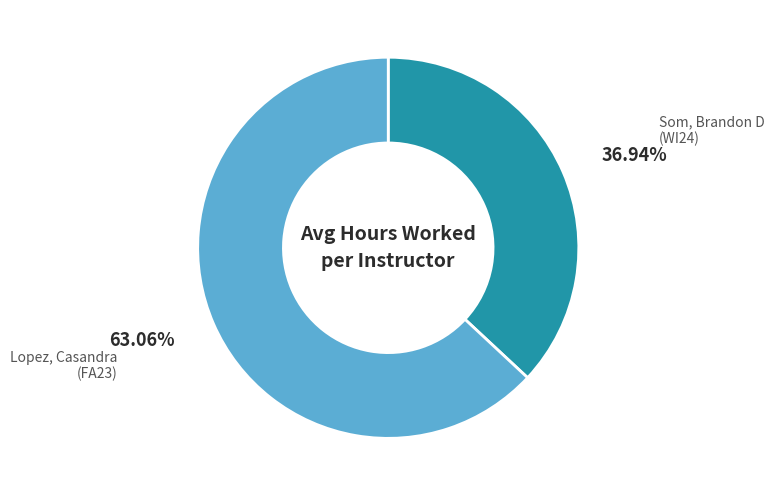

Count the number of slices in the pie.

2